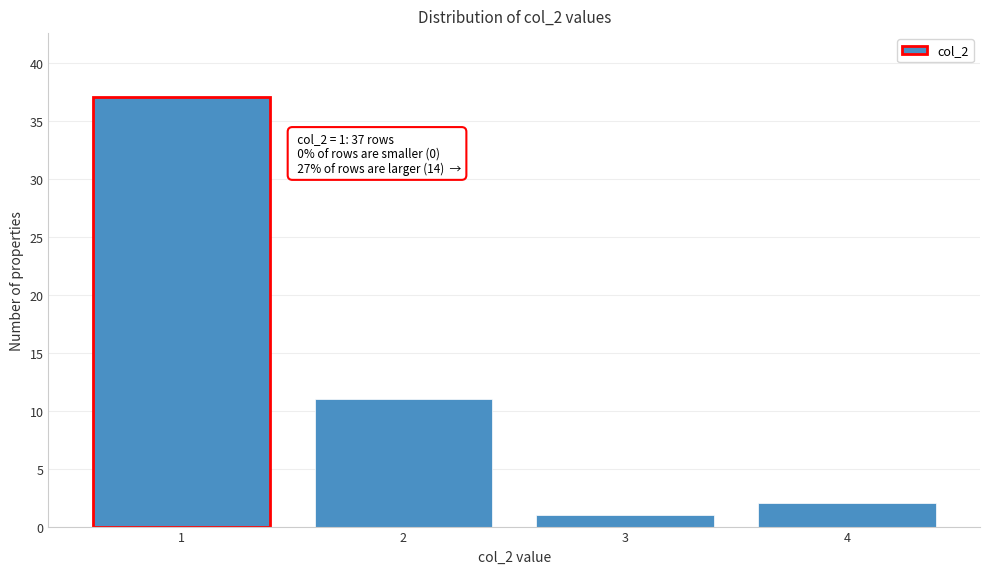

Reading left to right, transcribe all the data shown in this chart.

1=37	2=11	3=1	4=2